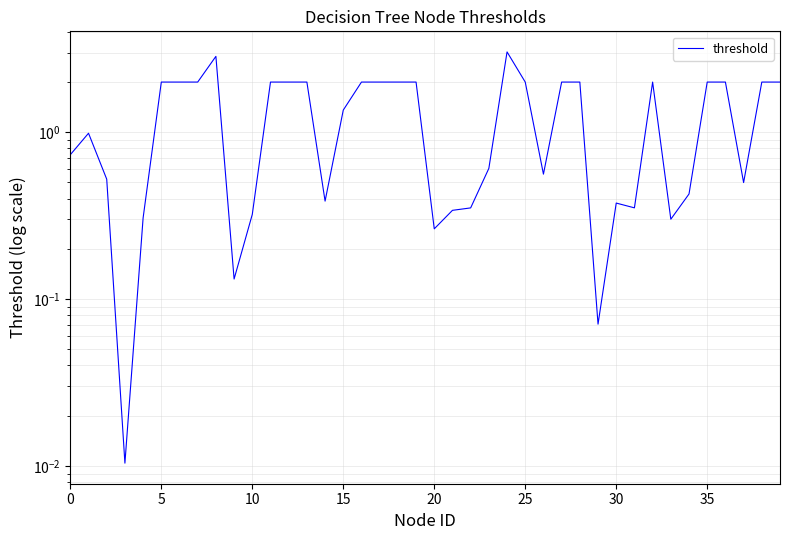

How many lines are shown in the chart?

1